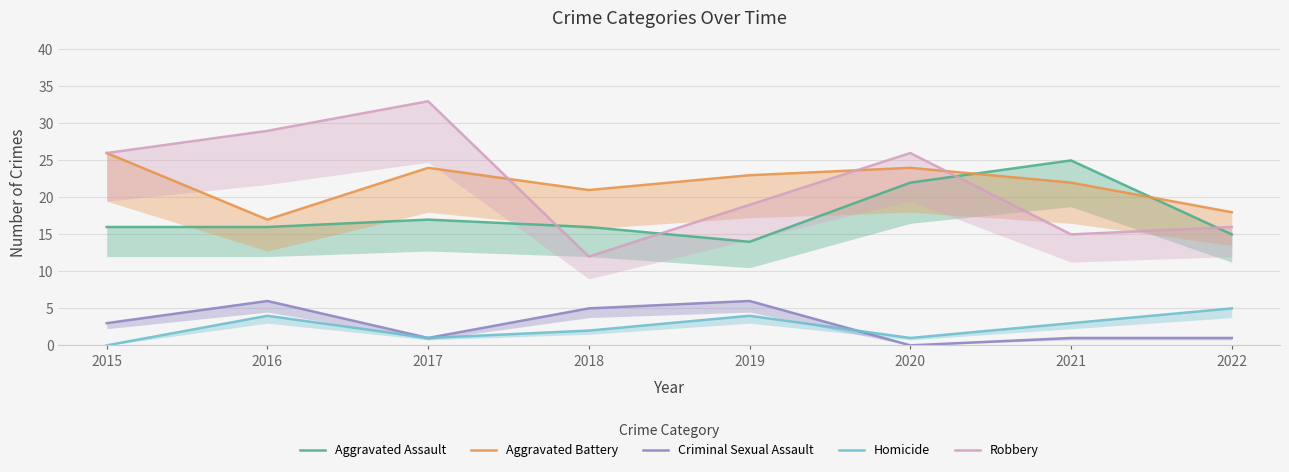

Which category has the lowest value across all series?

2020